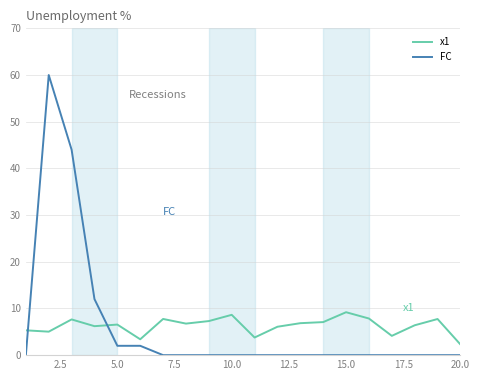

Which series has the largest range (max minus min)?

FC